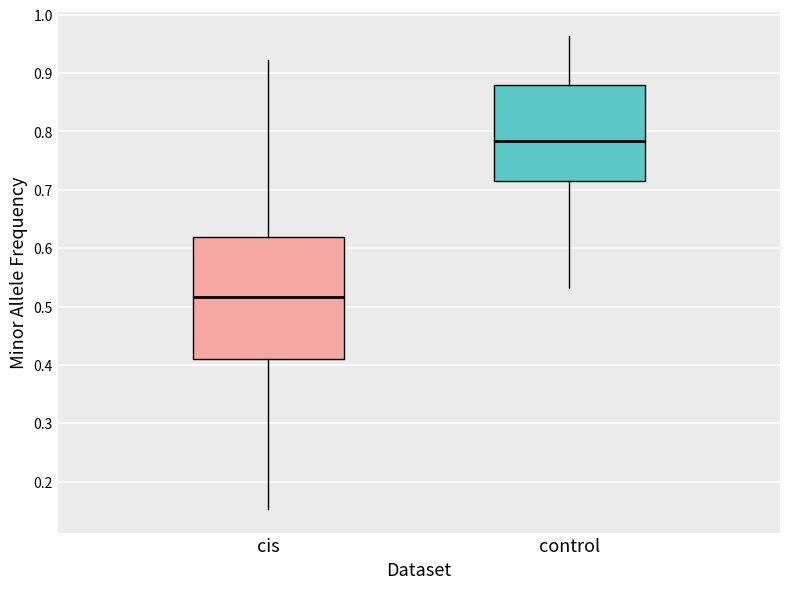

Where is the upper edge of the box for control on the y-axis? The values are not printed on the chart, so give them approximately, as read against the axis.

0.88